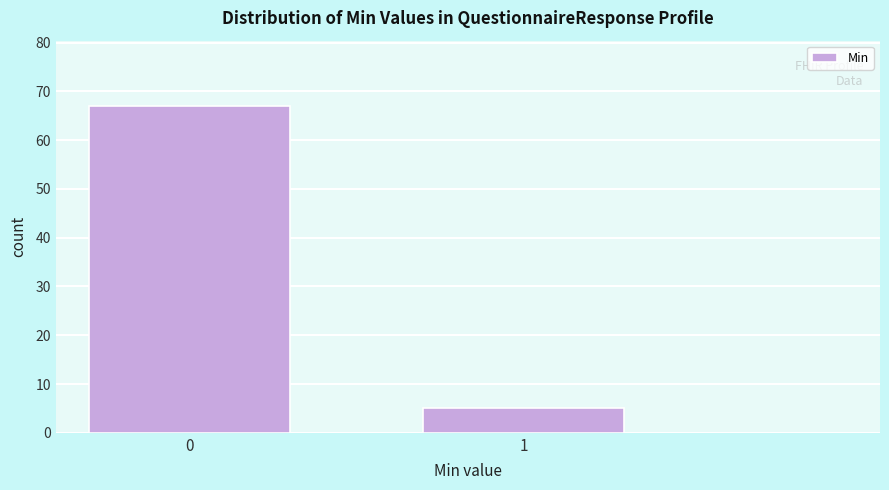

Reading left to right, what are all the values shown in this chart?

67	5